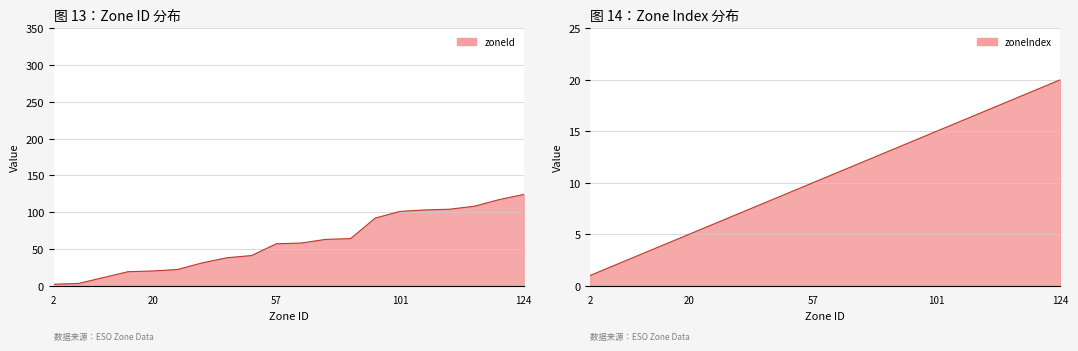

Rank the series by their average value, from highest to lowest.

zoneId, zoneIndex